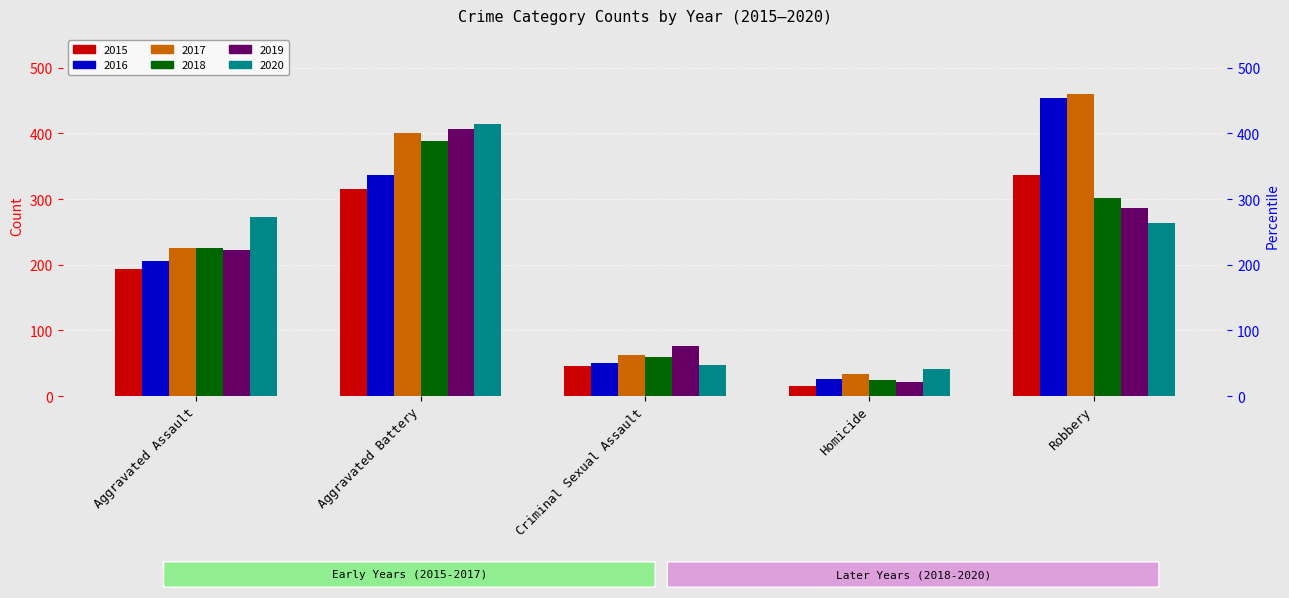

Is the value of 2015 at Robbery greater than the value of 2016 at Criminal Sexual Assault?

Yes